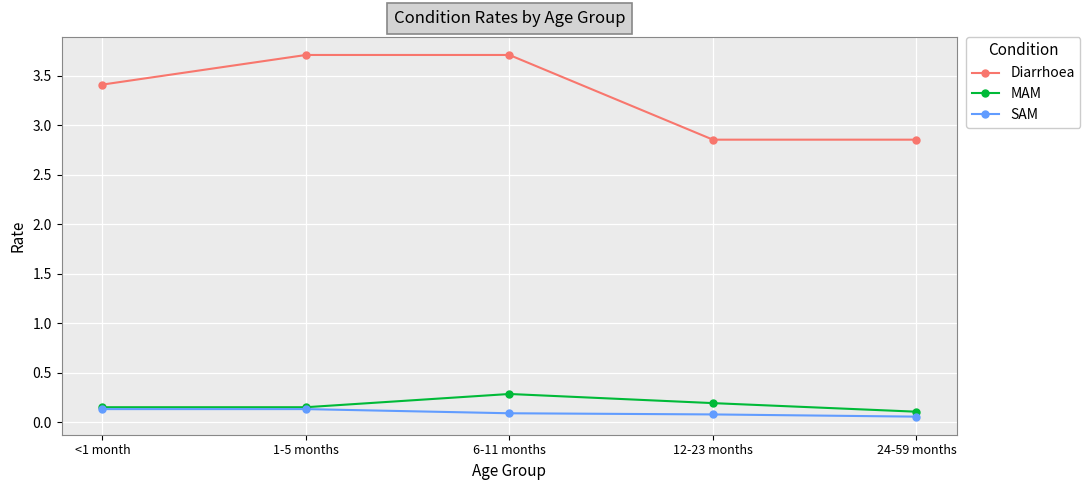

At which category does MAM reach its first local peak?

6-11 months